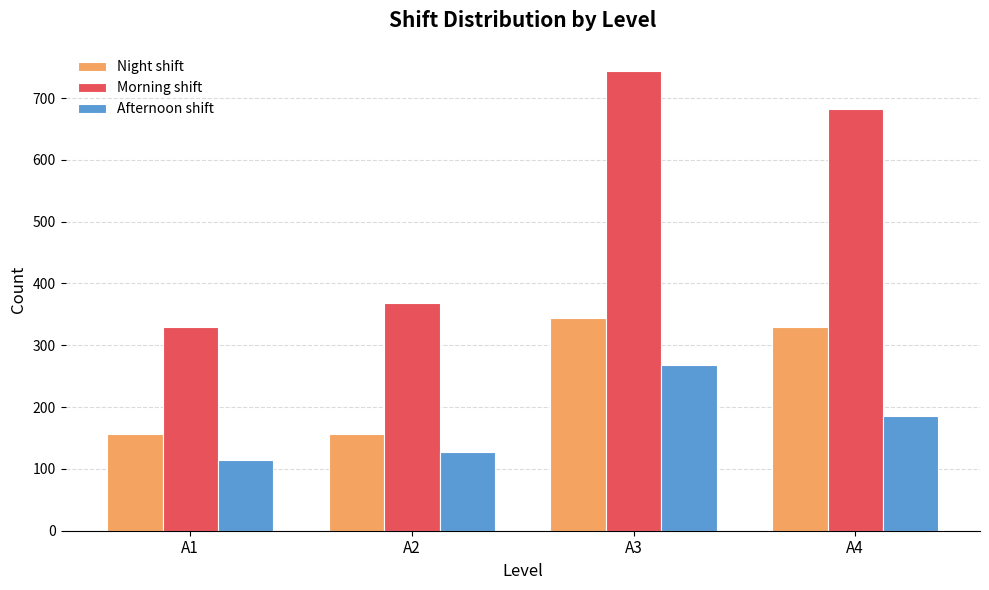

Which category has the lowest value in the Afternoon shift series?

A1